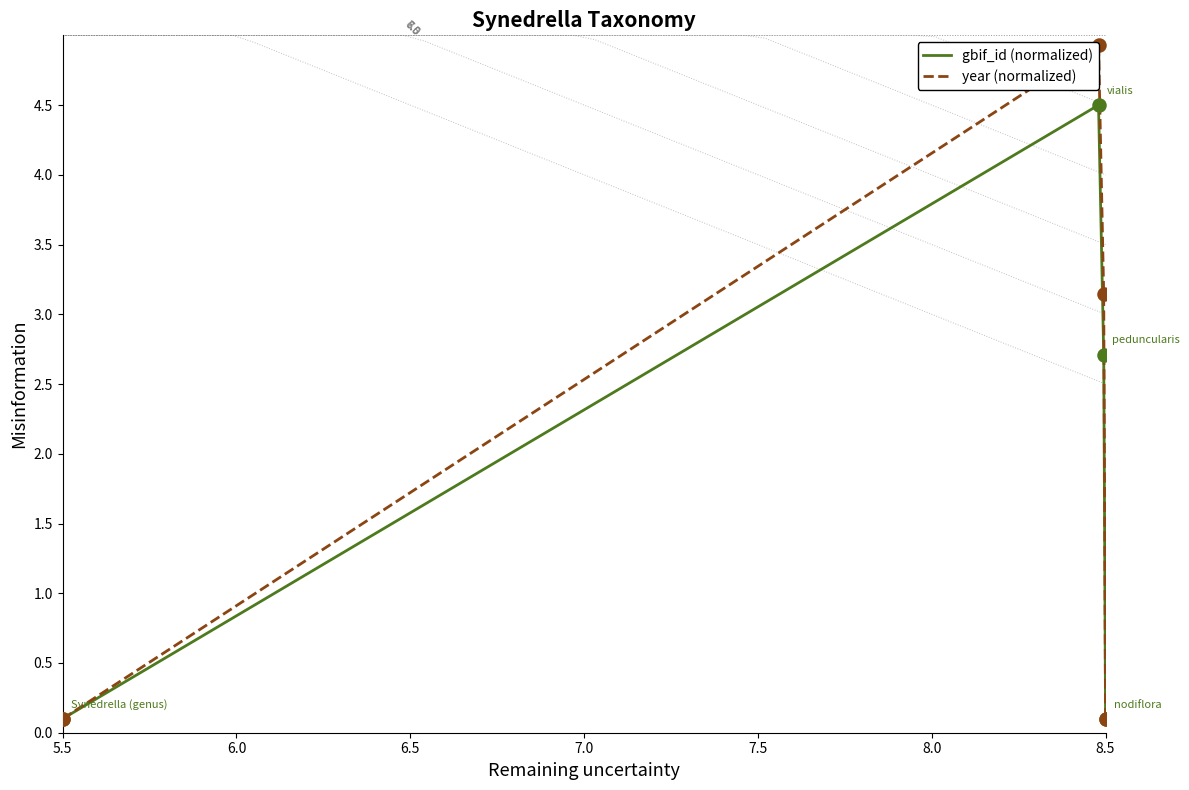

What are all the series names shown in the legend?

gbif_id (normalized), year (normalized)